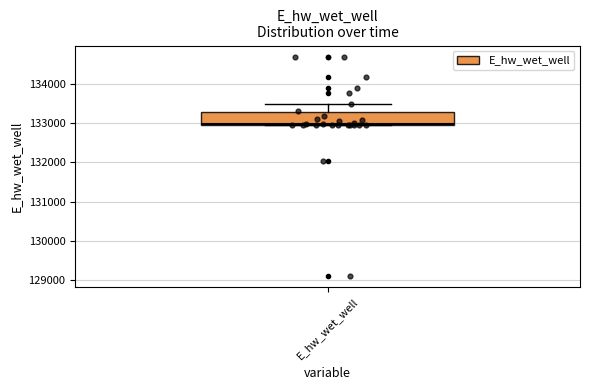

Transcribe this box plot: give where the median line is, the range the box spans, and where the two whiskers end, as read against the y-axis. The values are not printed on the chart, so give them approximately, as read against the axis.

median 133000, box 133000 to 133300, whiskers 133000 to 133500